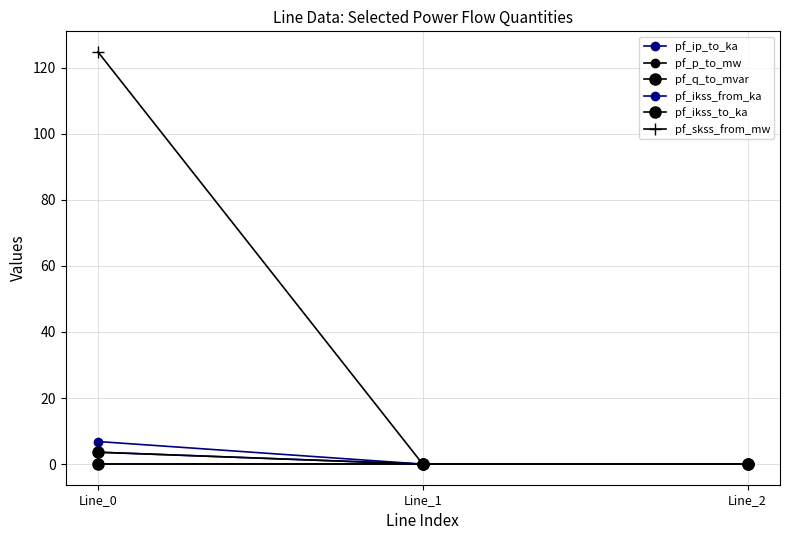

Rank the series by their maximum value, from lowest to highest.

pf_p_to_mw, pf_q_to_mvar, pf_ikss_from_ka, pf_ikss_to_ka, pf_ip_to_ka, pf_skss_from_mw